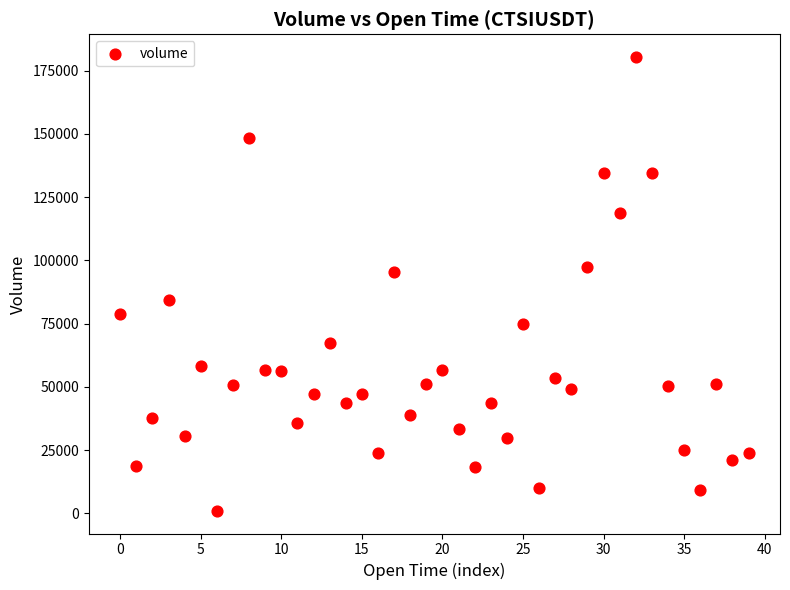

What is the range of Y values (max minus min)?

179413